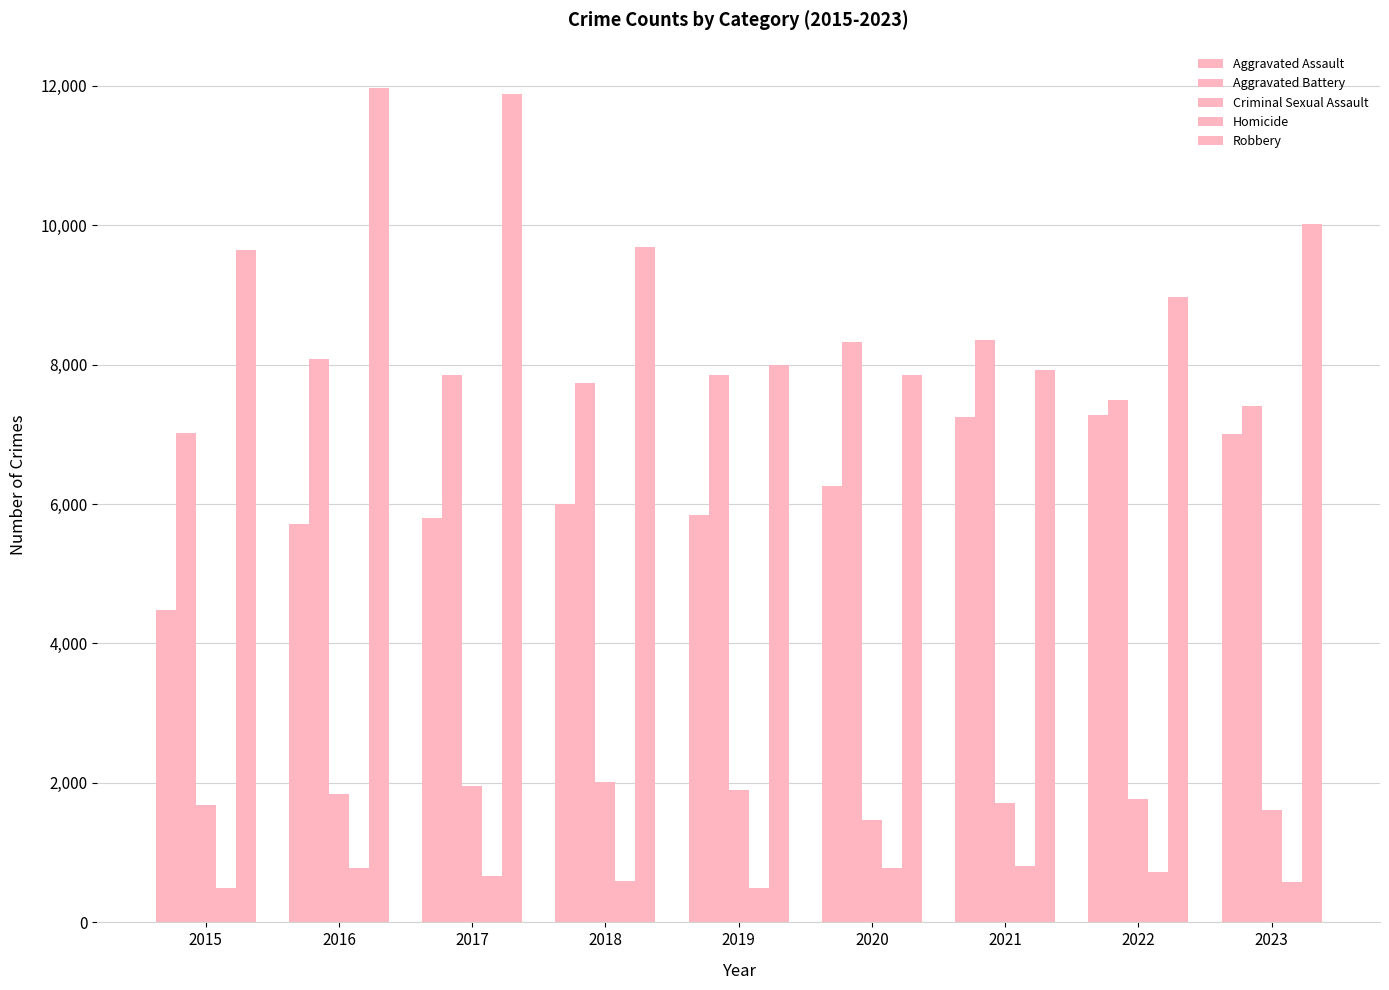

Which series has the largest total across all categories?

Robbery